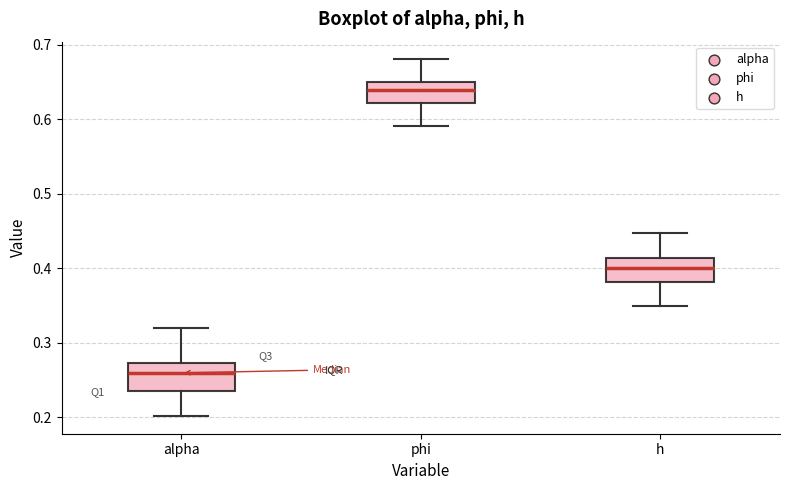

Reading left to right, read every box against the y-axis: the position of its median line, the range the box covers, and the ends of its whiskers. The values are not printed on the chart, so give them approximately, as read against the axis.

alpha: median 0.26, box 0.23 to 0.27, whiskers 0.20 to 0.32
phi: median 0.64, box 0.62 to 0.65, whiskers 0.59 to 0.68
h: median 0.40, box 0.38 to 0.41, whiskers 0.35 to 0.45